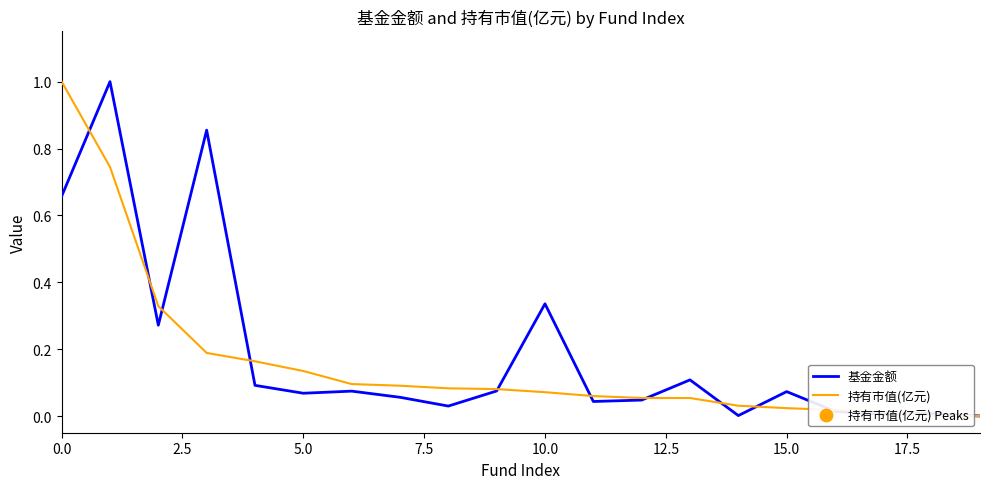

What is the maximum value for 持有市值(亿元)?

1.0